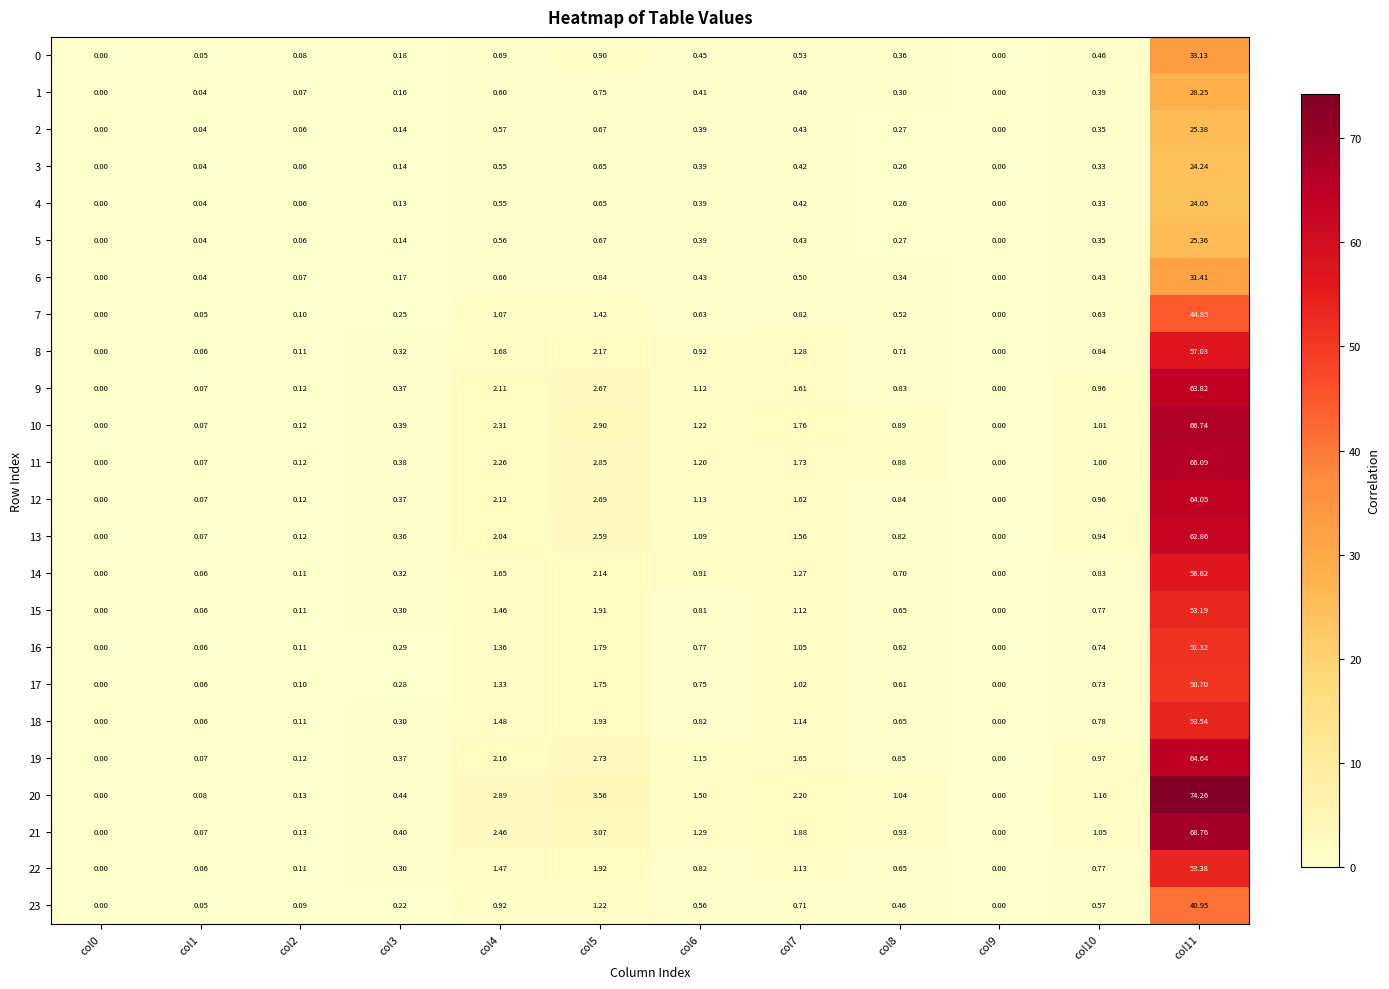

Is the value of 19 at col5 greater than the value of 16 at col6?

Yes